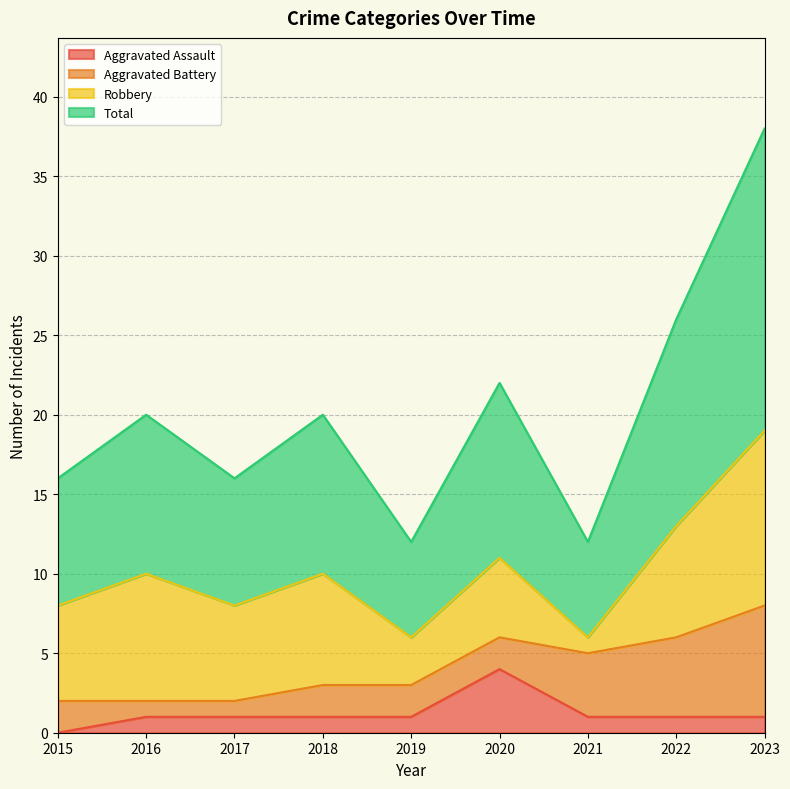

Which series changed the most between 2022 and 2023?

Total